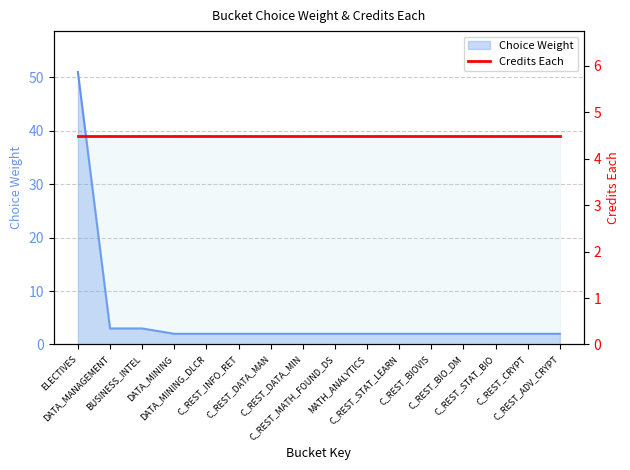

Approximately how many times larger is the value at C_REST_DATA_MAN compared to C_REST_CRYPT?

1.0